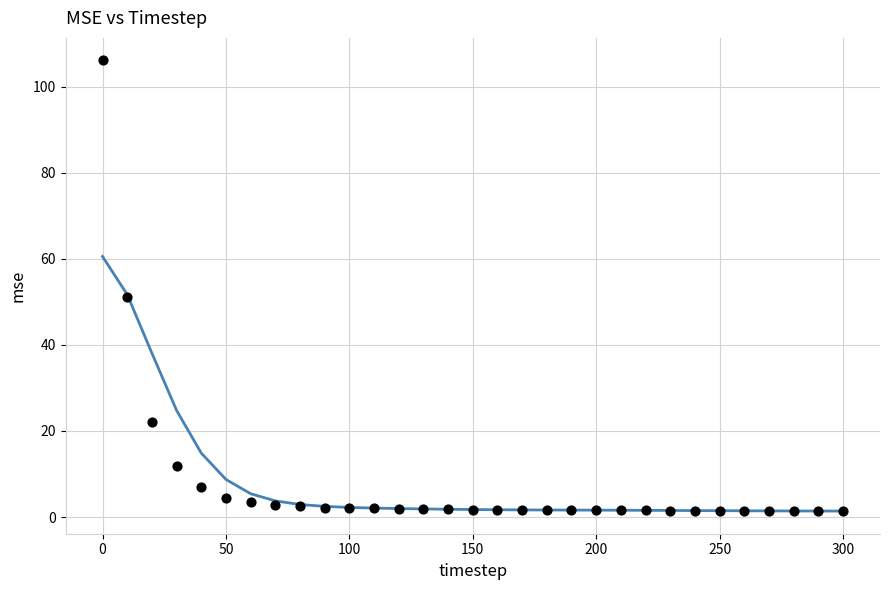

What Y value in the scatter plot is closest to 53?

51.2